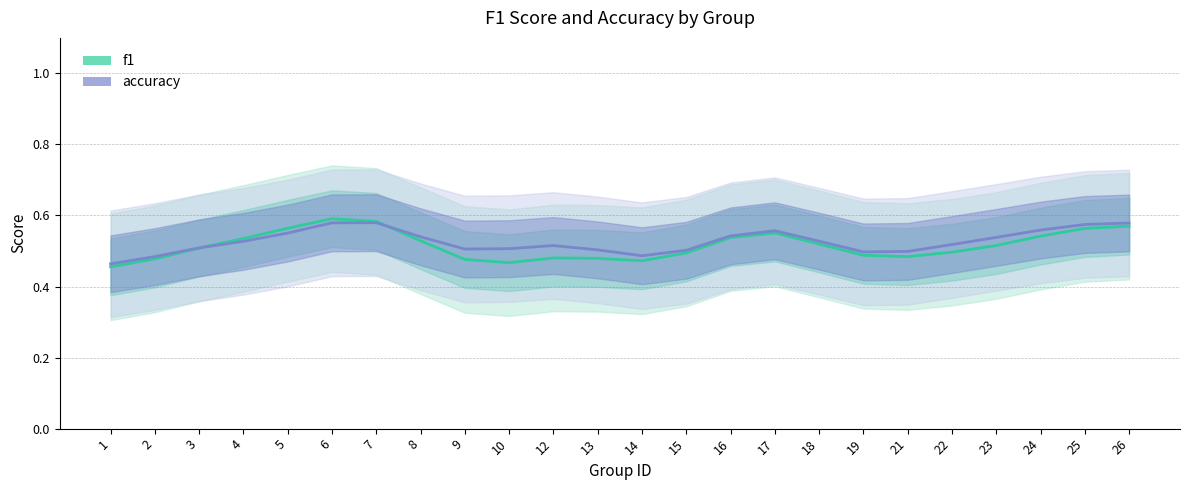

What value does the f1 series have at 3?

0.5